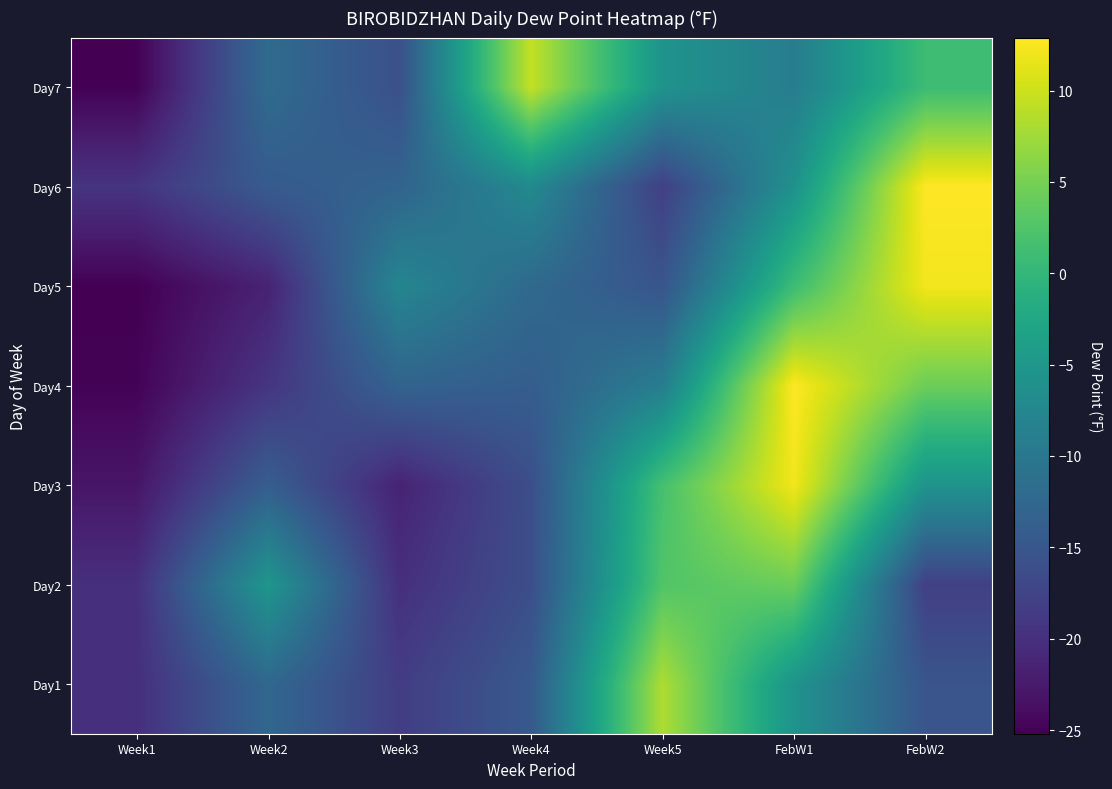

Which has a higher value, Week4 or FebW2?

Week4